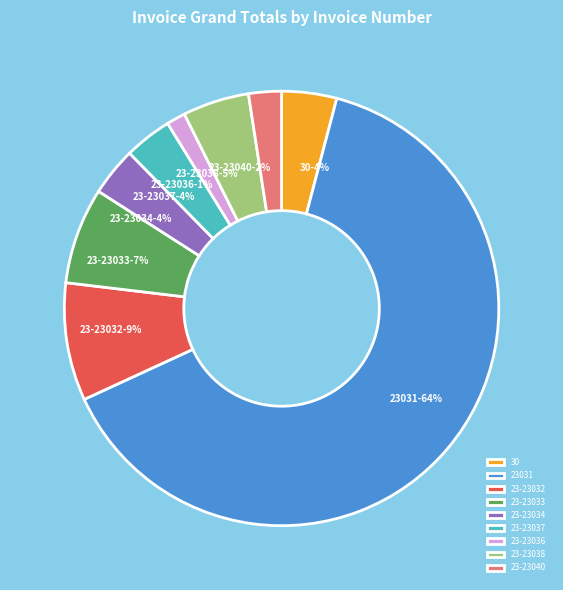

What is the smallest slice in the pie chart?

23-23036